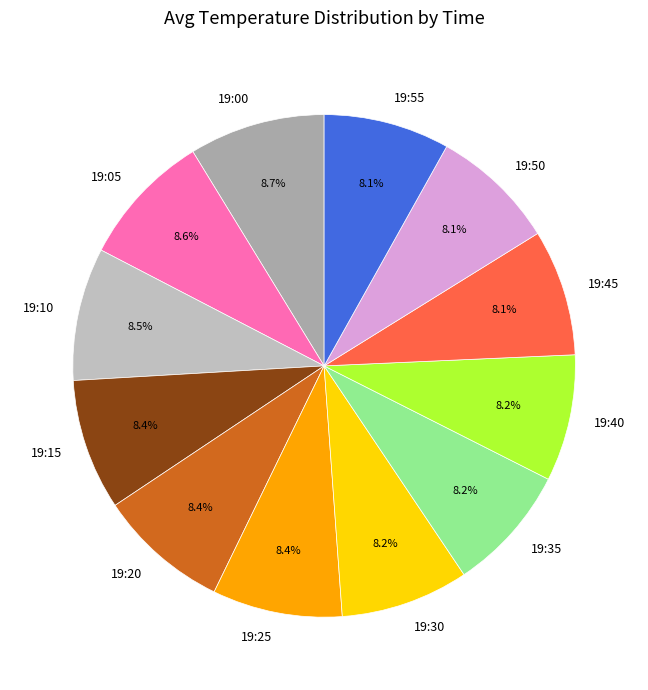

How many slices are in this pie chart?

12